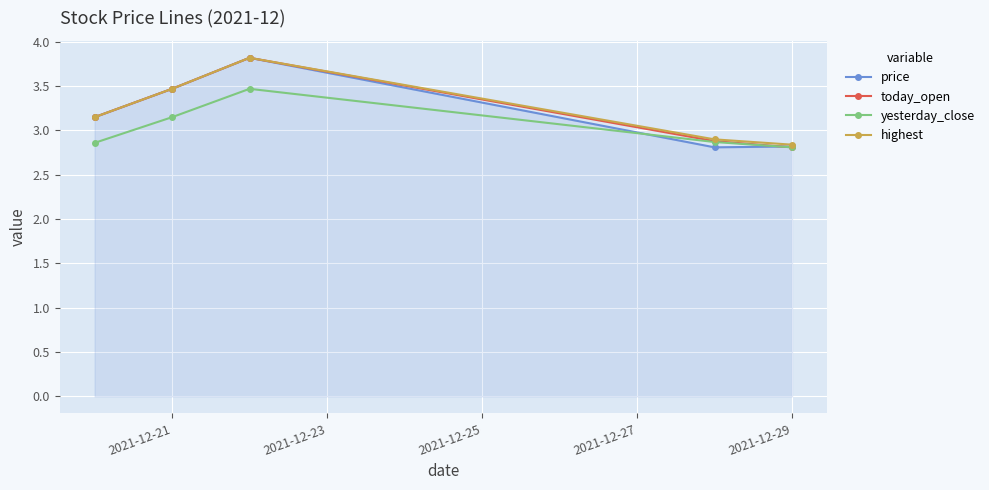

At how many categories does at least one series exceed 2?

5